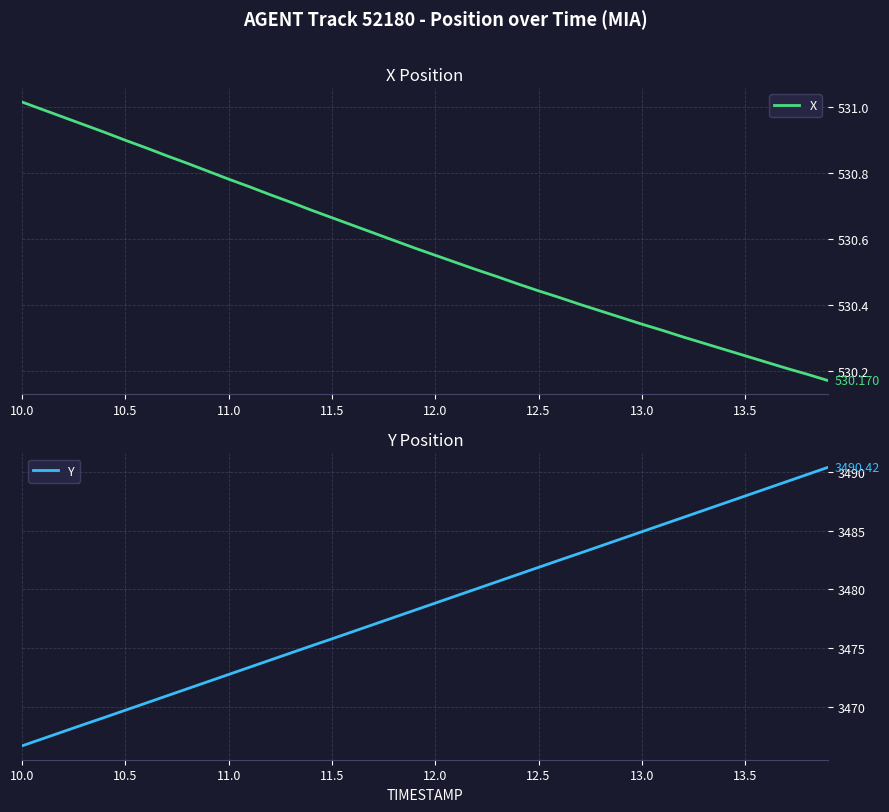

How many data points in Y are less than 3478?

19